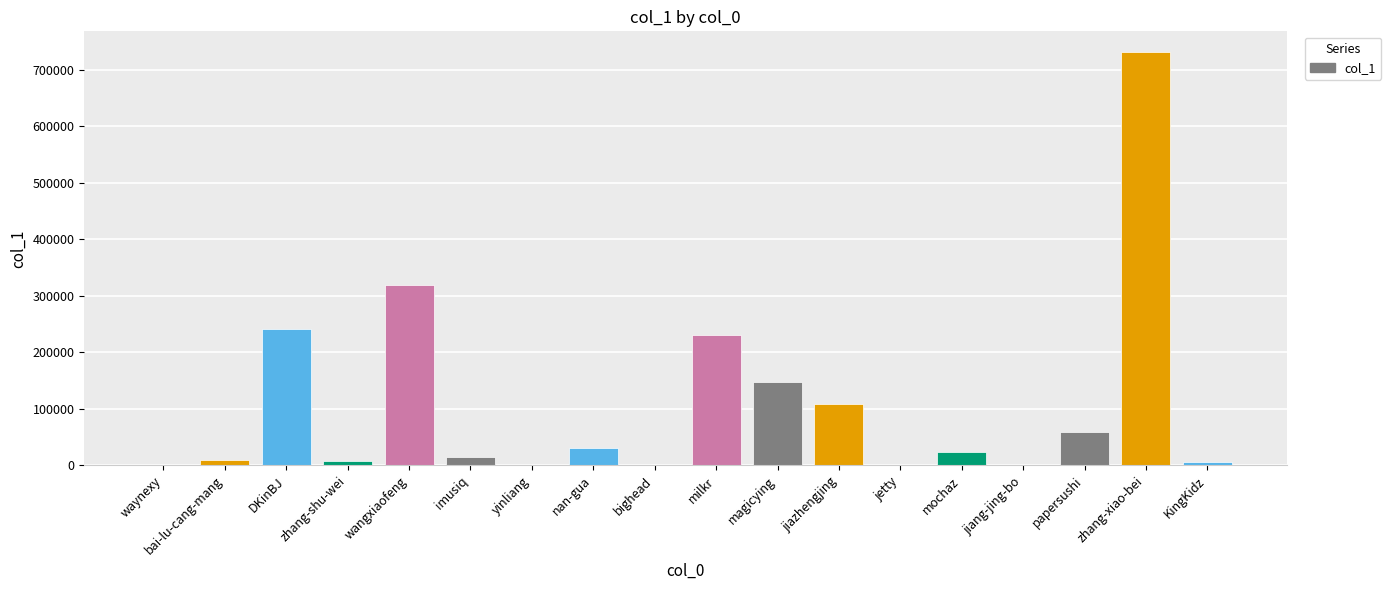

At which label is the value closest to 365612?

wangxiaofeng